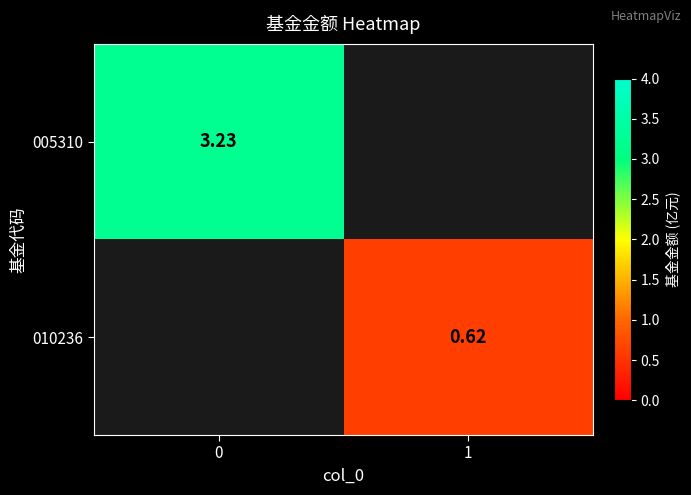

Is the value of 005310 at 0 greater than the value of 010236 at 1?

Yes